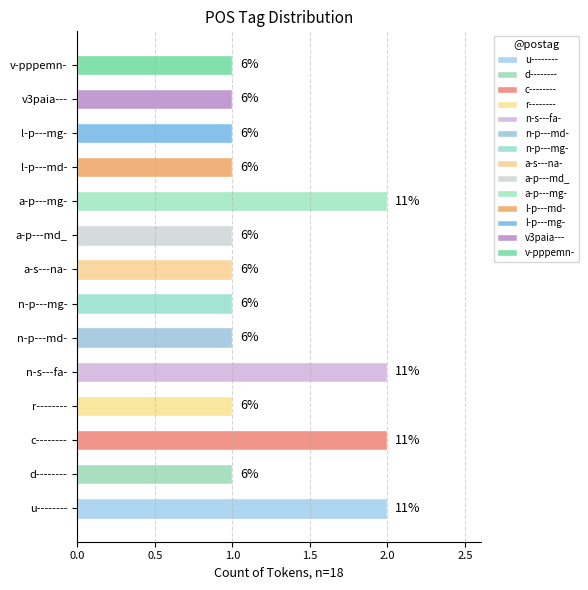

At which category does the chart reach its peak across all series?

u--------